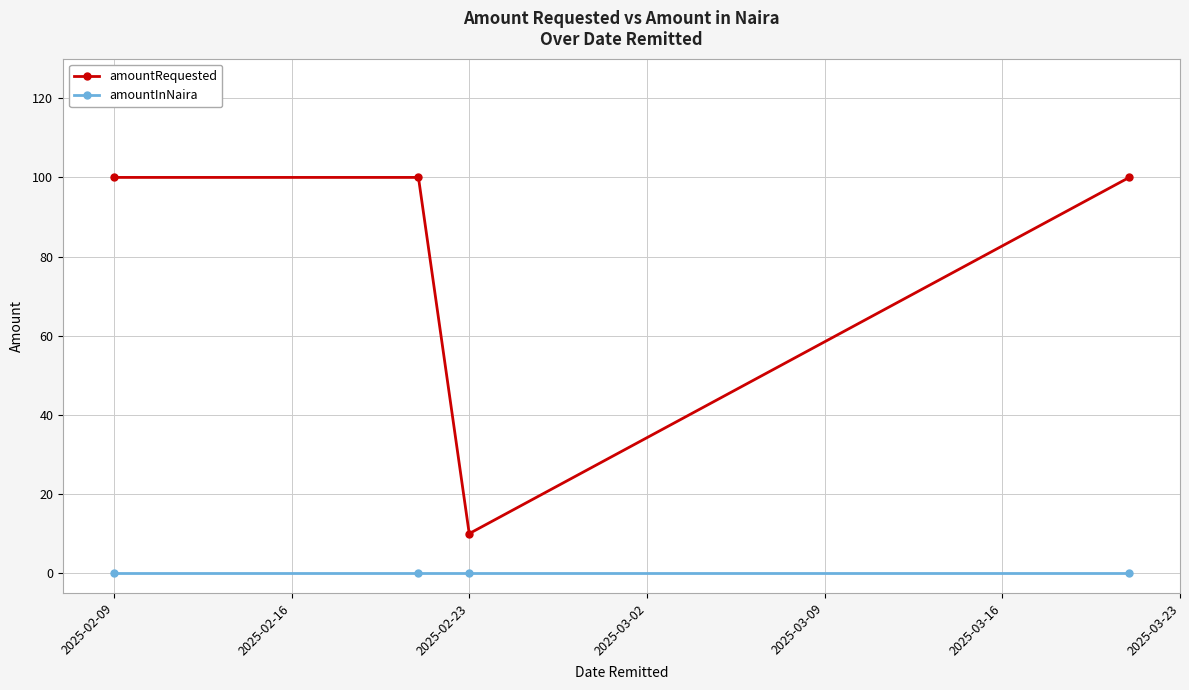

True or false: amountInNaira and amountRequested cross at least once.

False